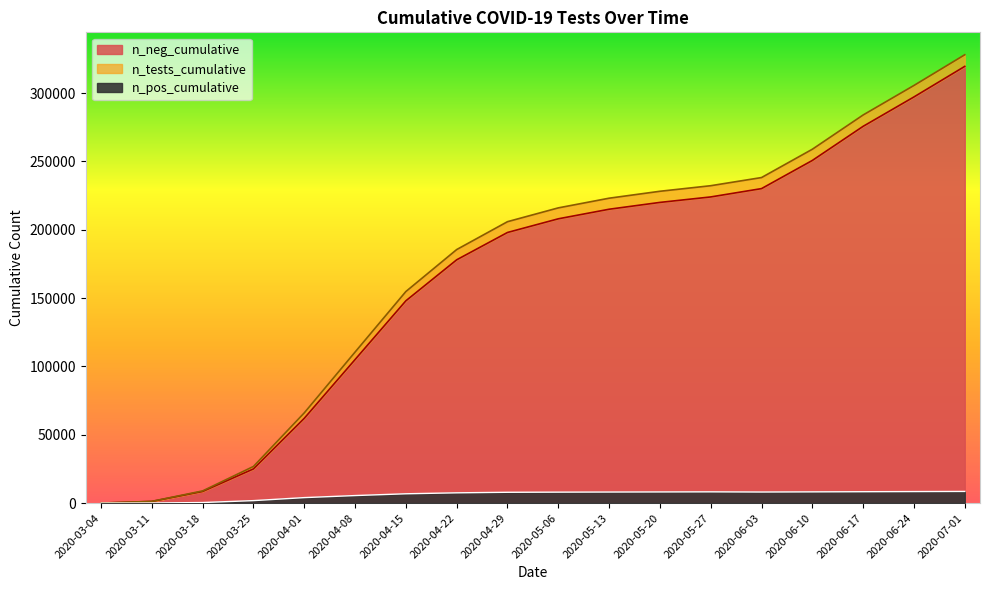

What is the label of the 13th point from the left?

2020-05-27